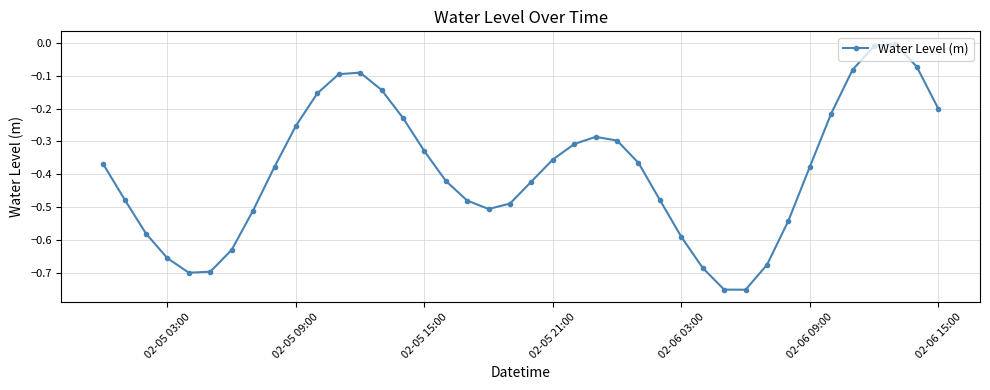

True or false: there are more than 0 points higher than both neighbors.

True